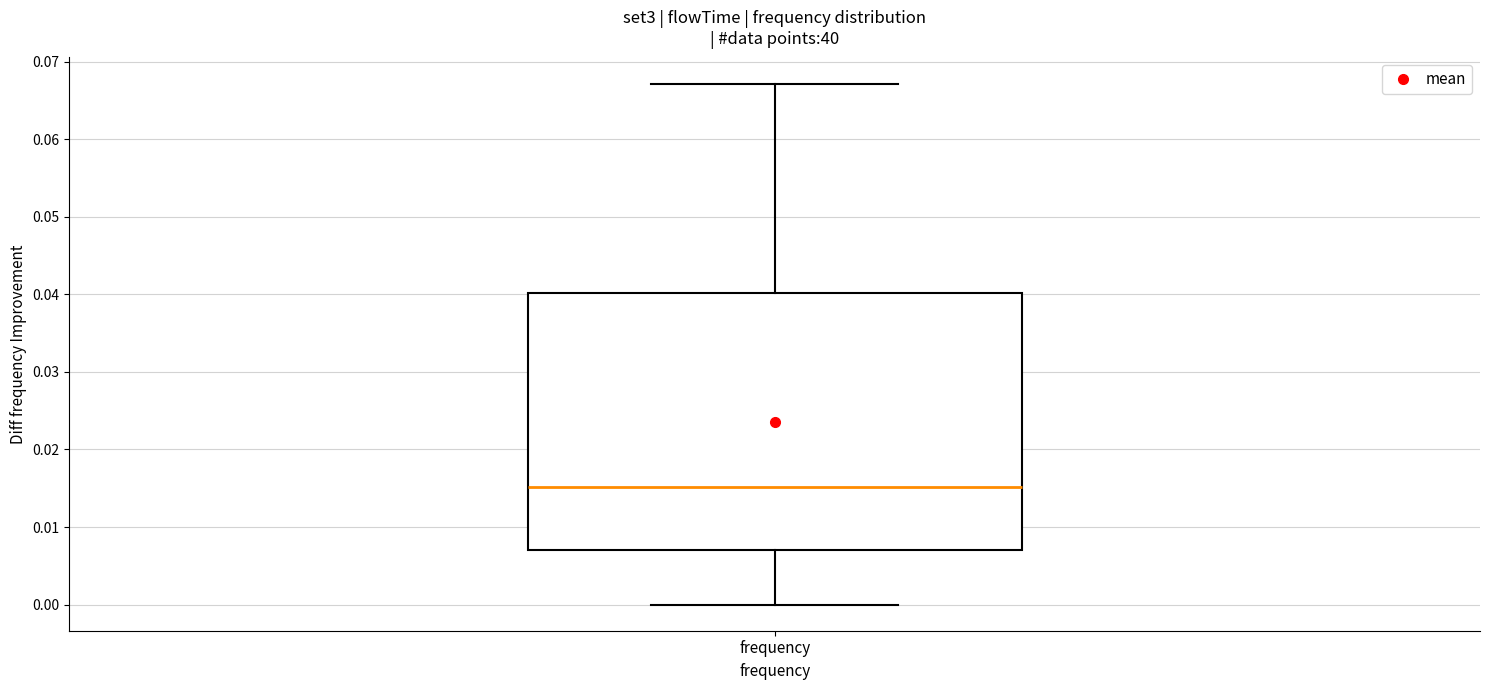

Read this box plot against the y-axis: the position of the median line, the range covered by the box, and the ends of both whiskers. The values are not printed on the chart, so give them approximately, as read against the axis.

median 0.015, box 0.007 to 0.040, whiskers 0.000 to 0.067